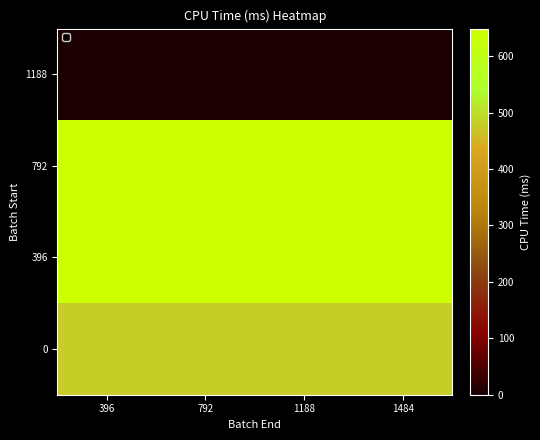

Reading left to right, what are all the values shown in this chart?

1188: 396=0.2	792=0.2	1188=0.2	1484=0.2
792: 396=648.8	792=648.8	1188=648.8	1484=648.8
396: 396=648.9	792=648.9	1188=648.9	1484=648.9
0: 396=480.0	792=480.0	1188=480.0	1484=480.0